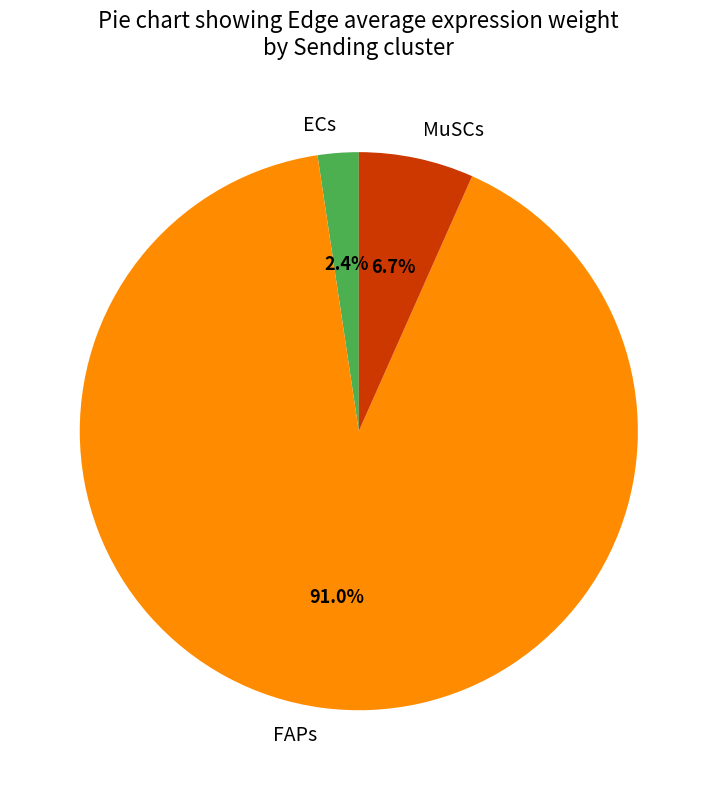

Does FAPs account for over 50% of the chart?

Yes